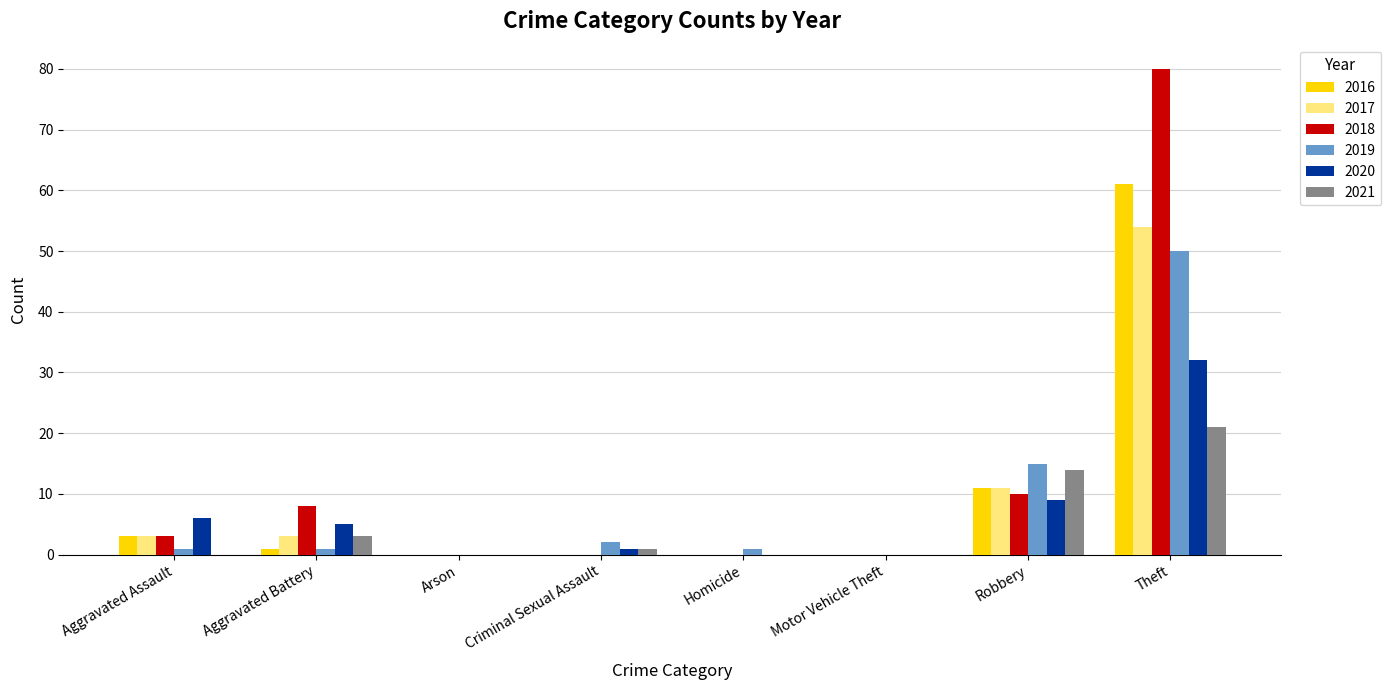

What is the total value across all series at Aggravated Assault?

16